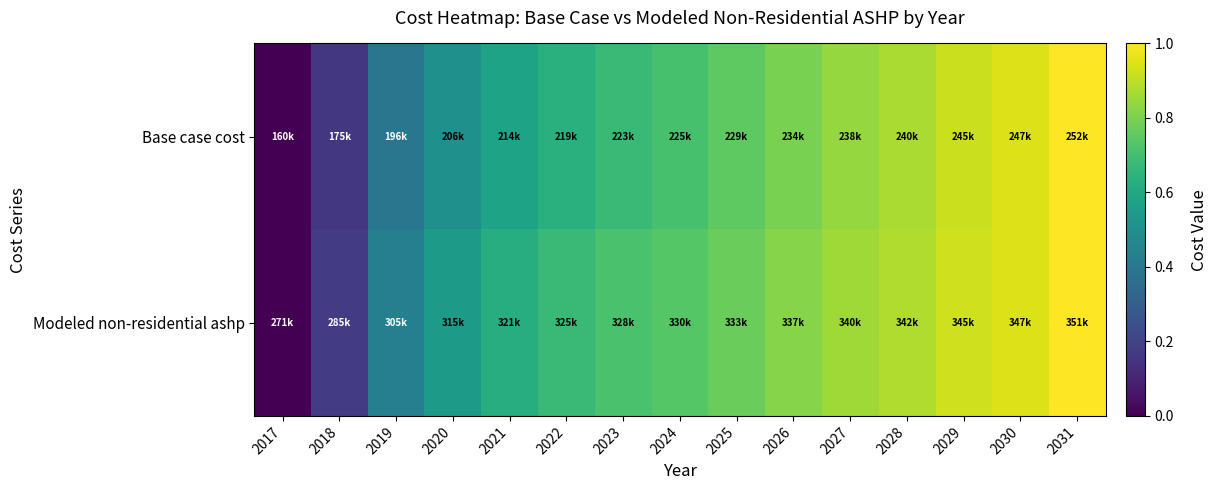

Between 2026 and 2022, which is larger?

2026